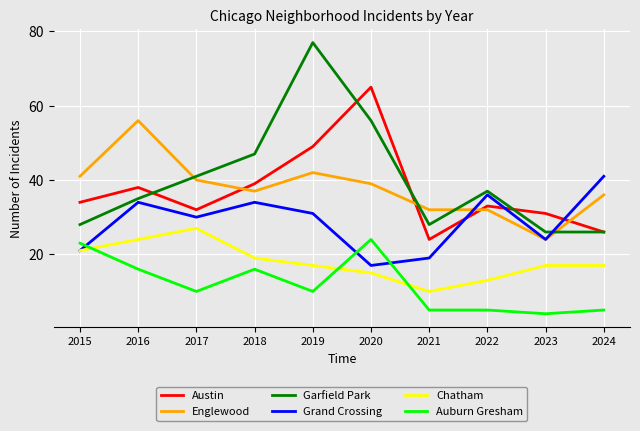

What is the difference between the highest and lowest values at 2016?

40